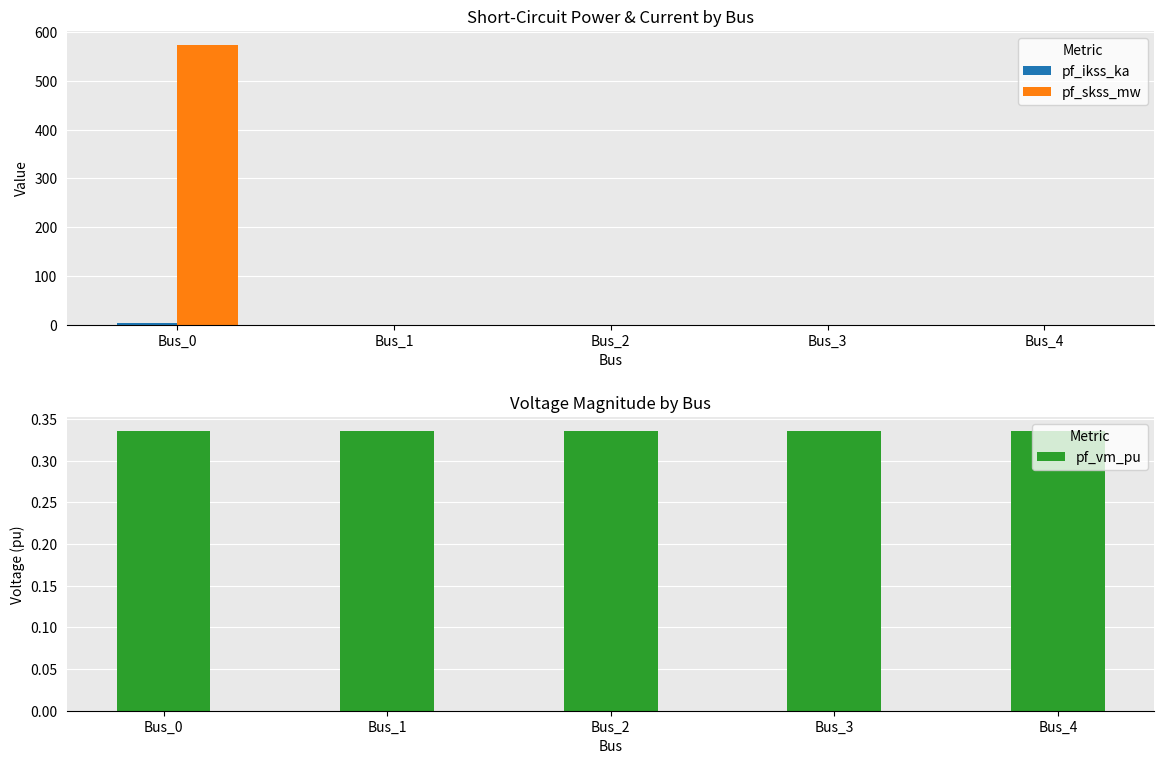

Reading left to right, list all the values displayed in this chart.

pf_ikss_ka: 3.0	0.0	0.0	0.0	0.0
pf_skss_mw: 574.0	0.0	0.0	0.0	0.0
pf_vm_pu: 0.3	0.3	0.3	0.3	0.3